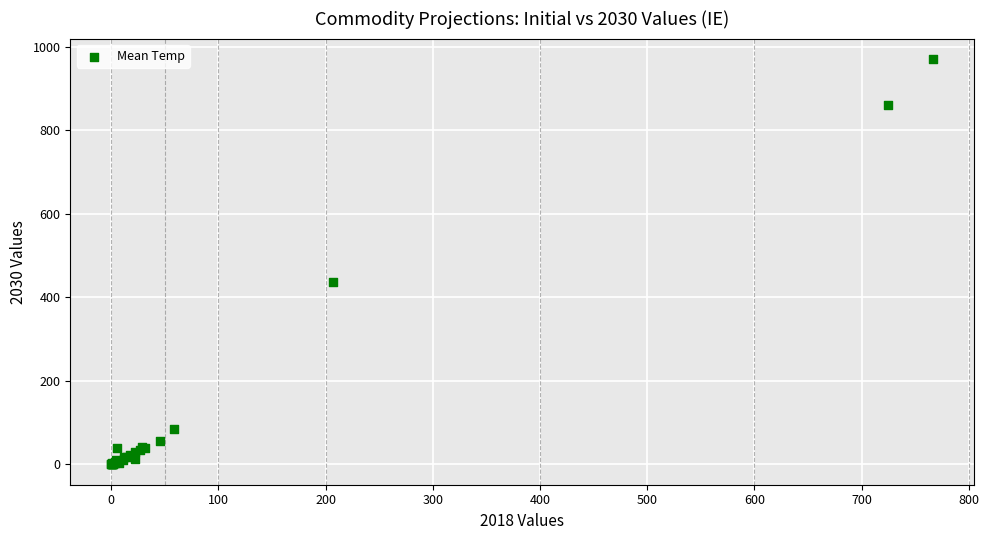

What Y value in the scatter plot is closest to 485?

438.1